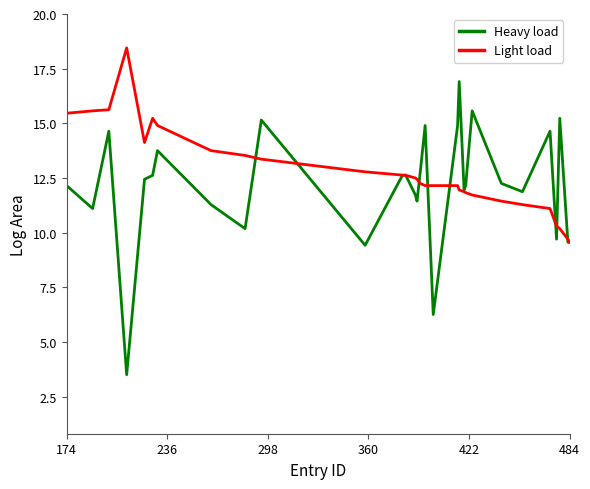

Rank the series by their maximum value, from lowest to highest.

Heavy load, Light load